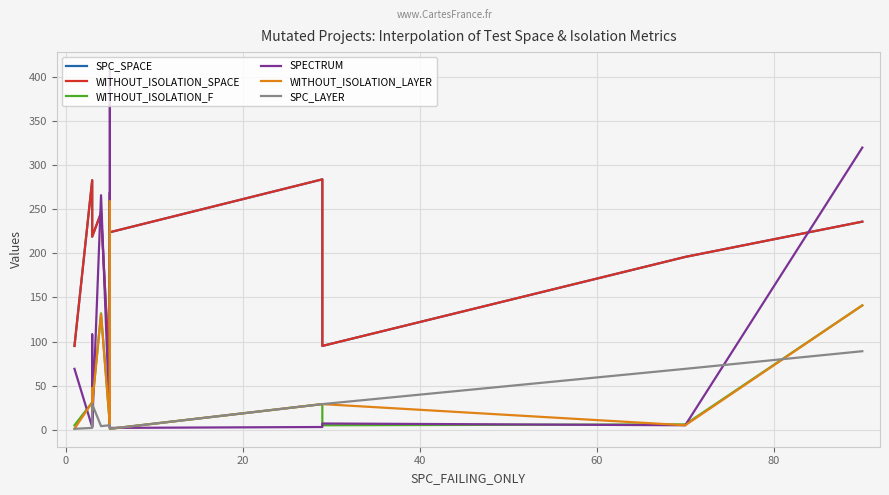

List the series in order of their peak value, lowest first.

SPC_LAYER, WITHOUT_ISOLATION_F, WITHOUT_ISOLATION_LAYER, SPC_SPACE, WITHOUT_ISOLATION_SPACE, SPECTRUM